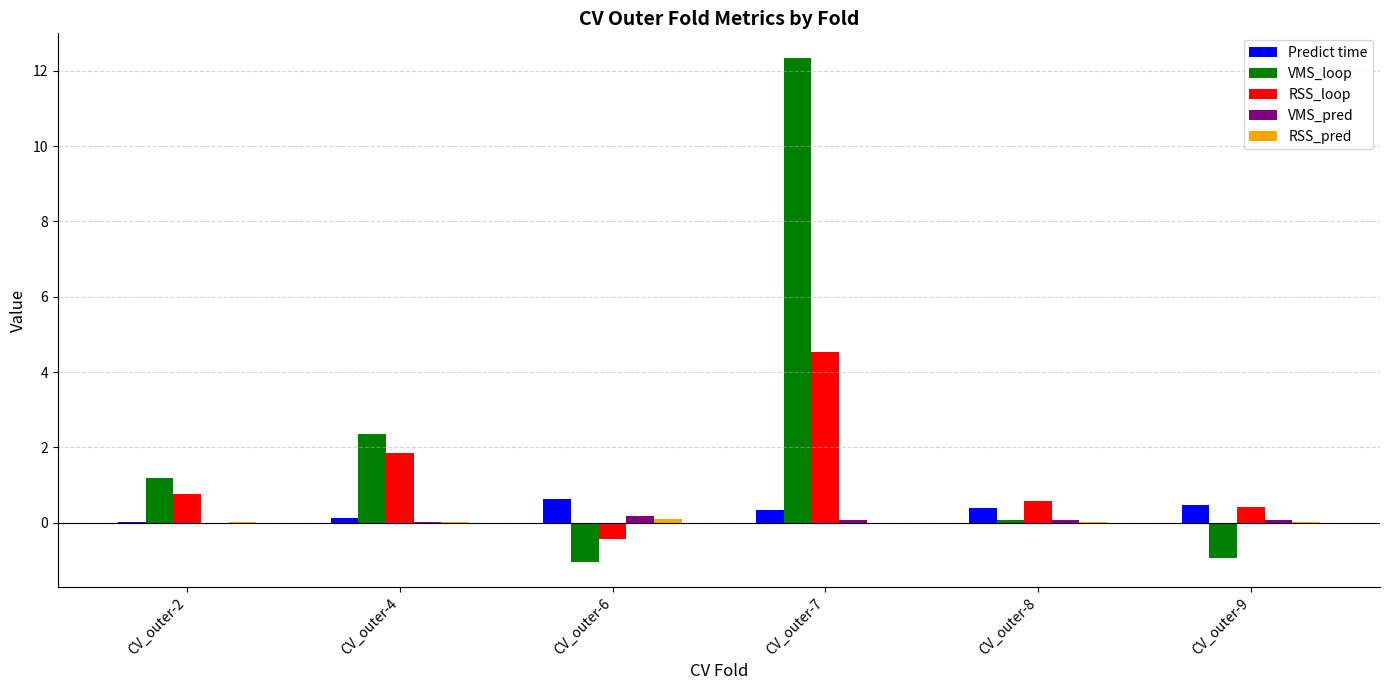

At which label does VMS_loop first exceed 1?

CV_outer-2